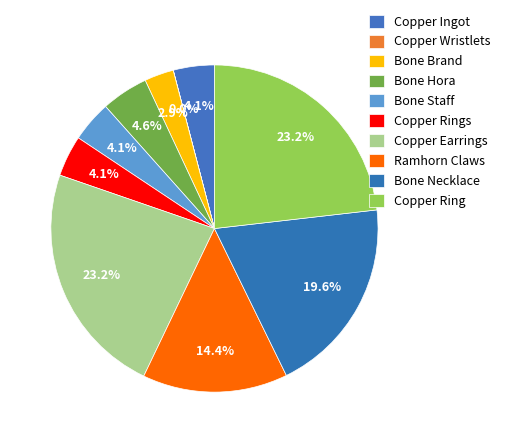

Combined, what portion of the pie is Bone Brand and Bone Hora?

7.5%